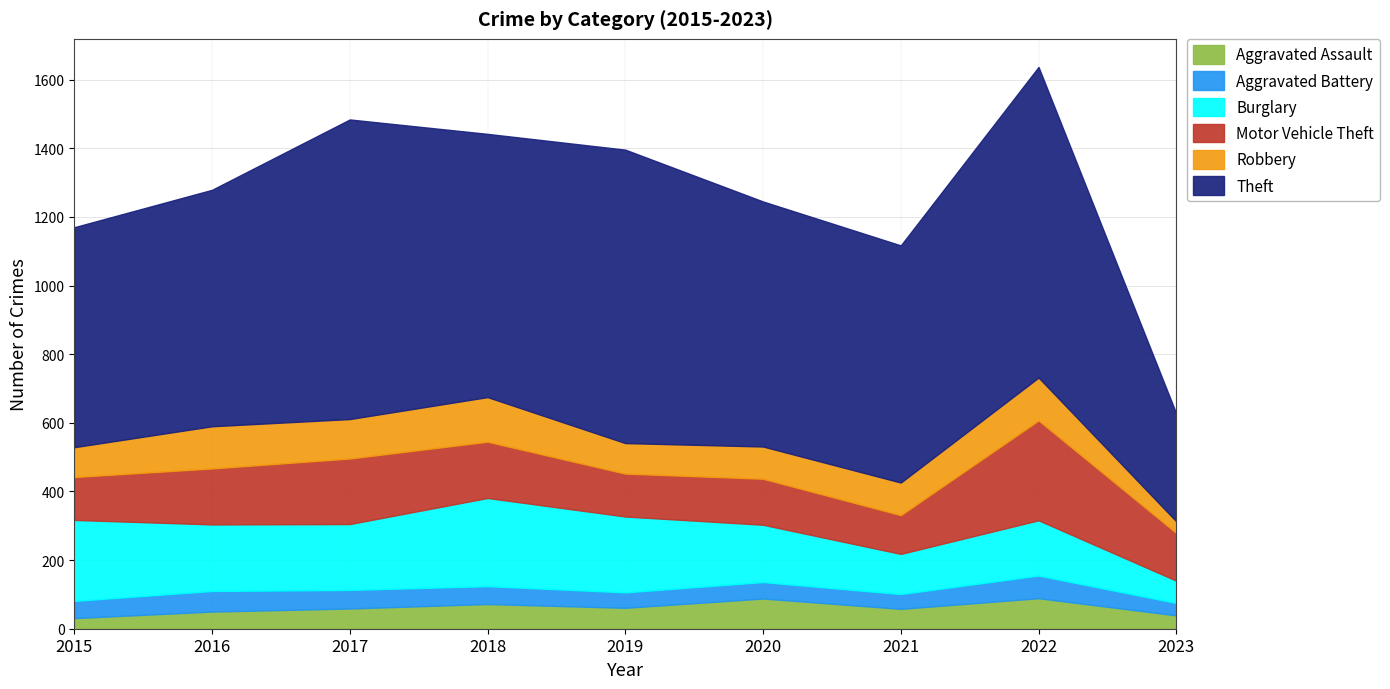

True or false: Burglary and Robbery cross at least once.

False